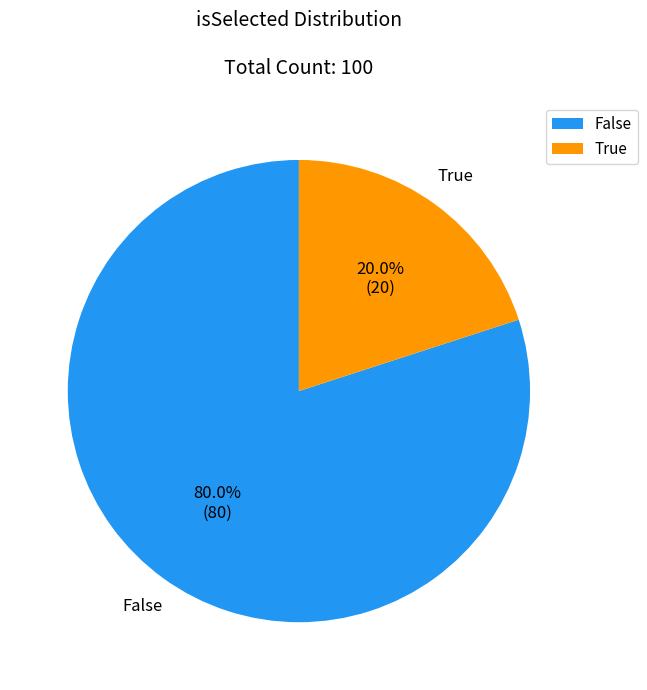

To the nearest percent, what is the combined percentage of False and True?

100%